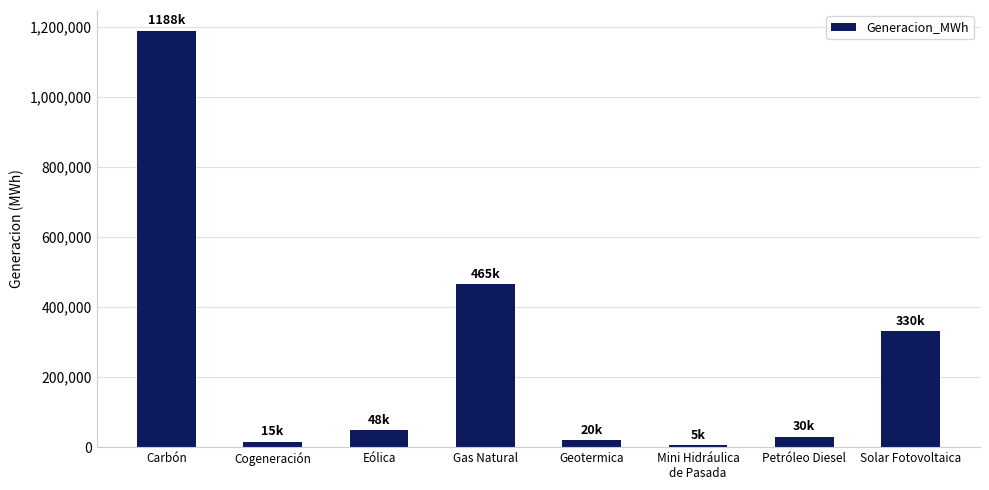

At which label does the data first exceed 47730?

Carbón